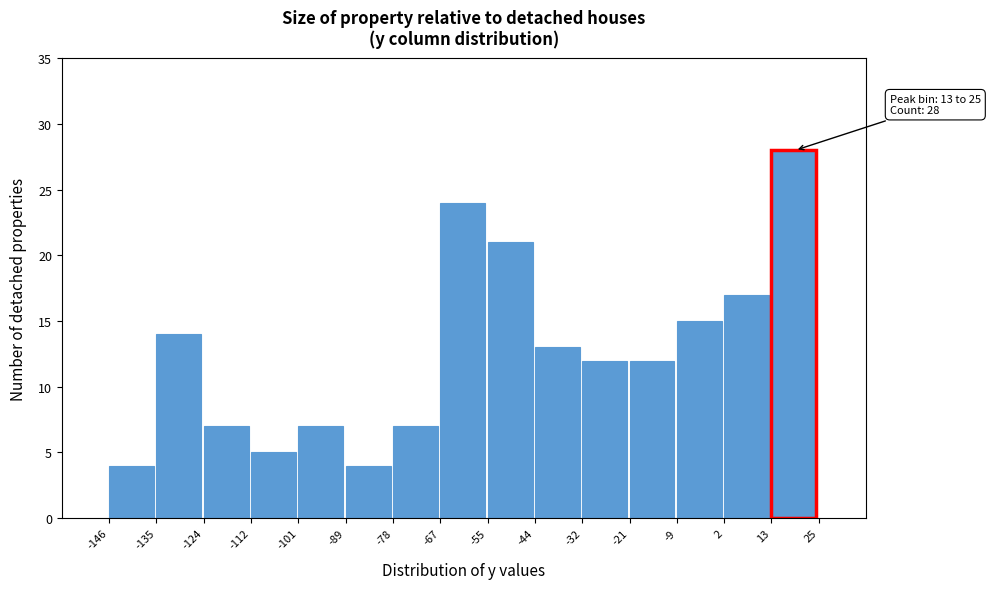

Which range on the x-axis has the tallest bar?

13 to 25